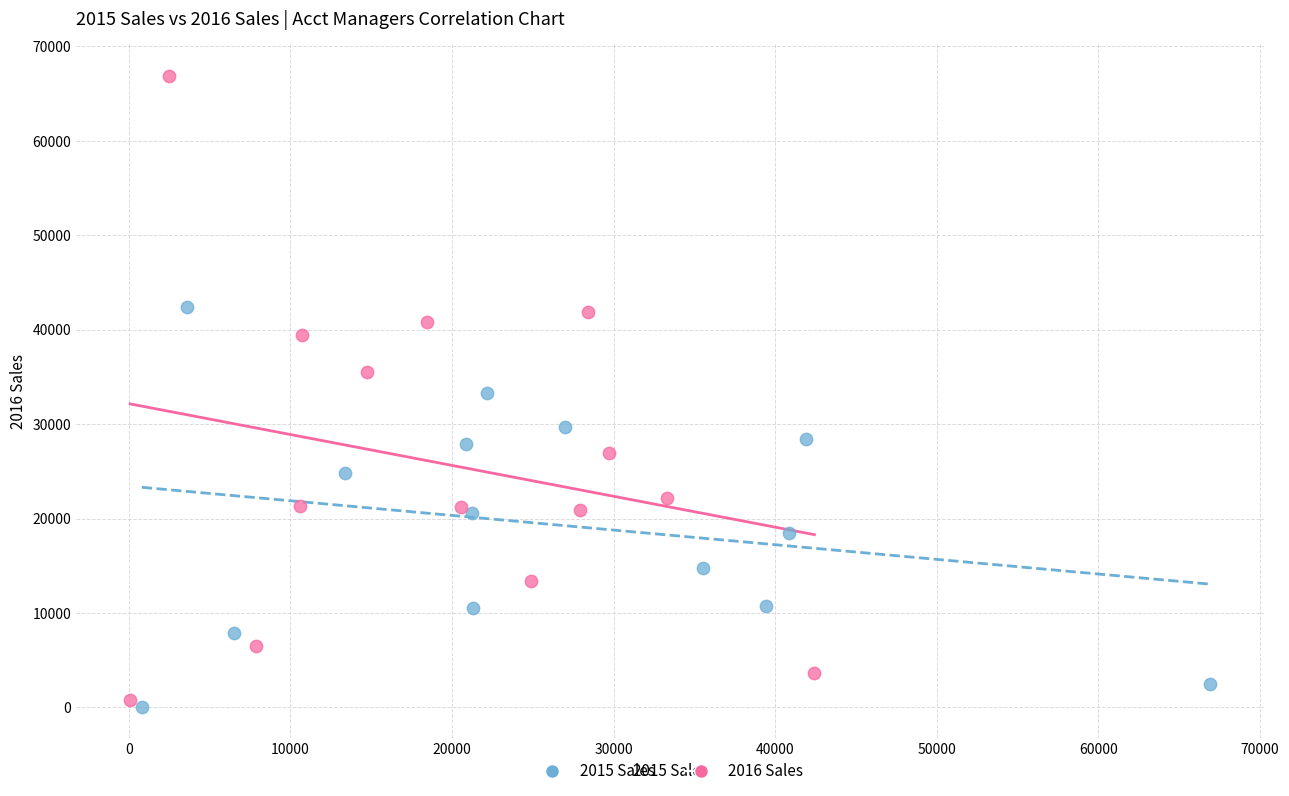

Which series contains the lowest Y value?

2015 Sales